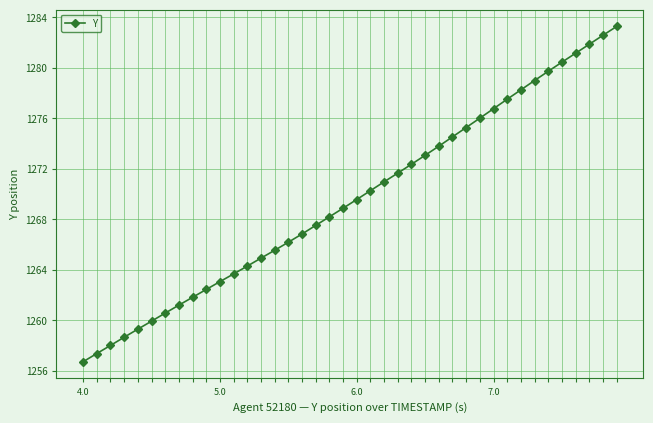

What is the value of the 12th point from the left?

1263.7